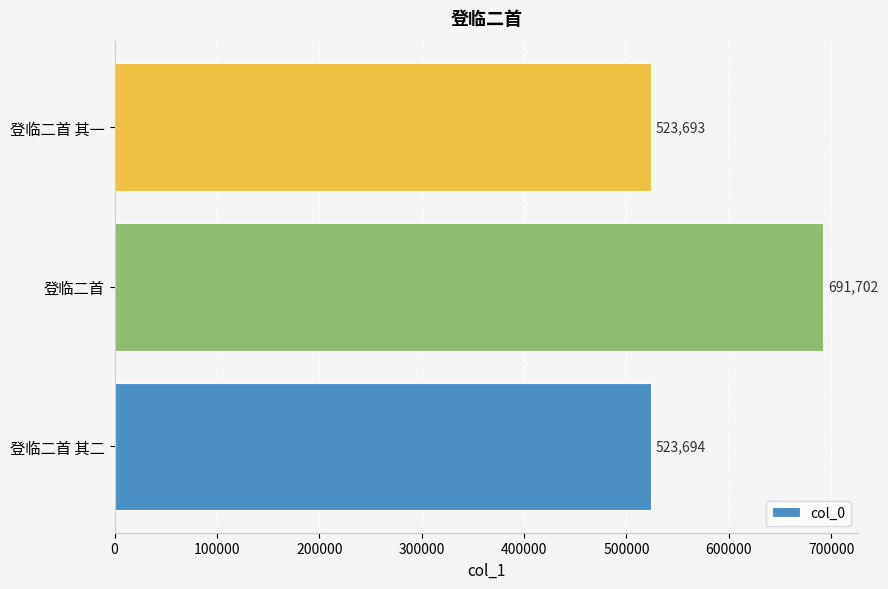

Is it true that the value at 登临二首 is 691702?

True